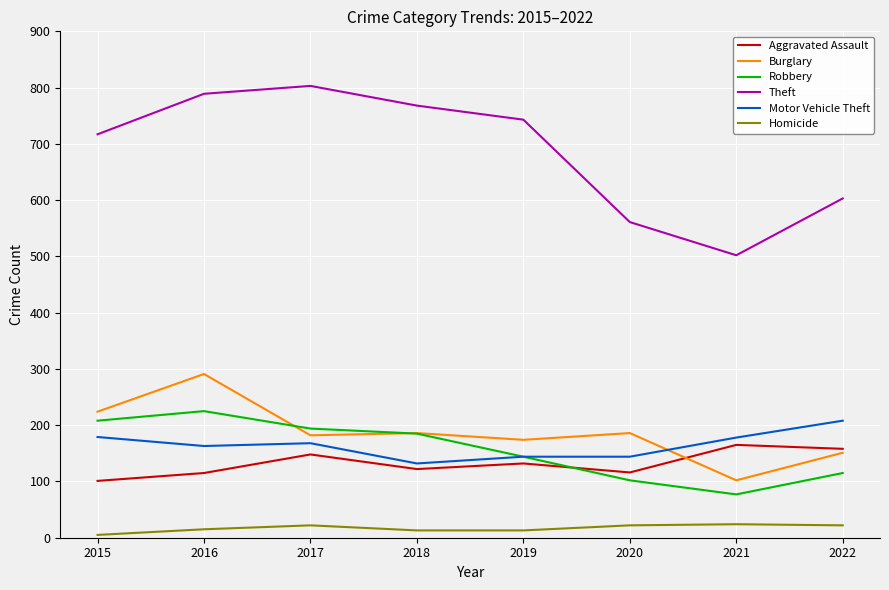

What is the minimum value for Robbery?

77